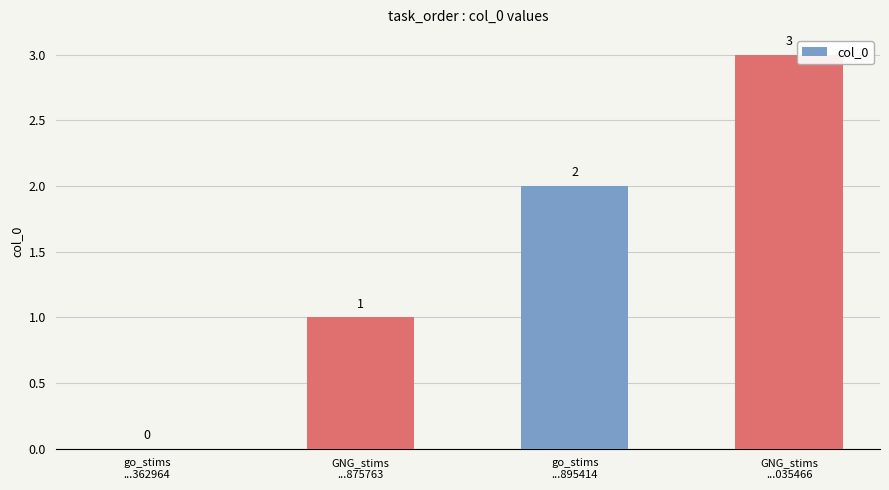

How many series are shown in this chart?

1